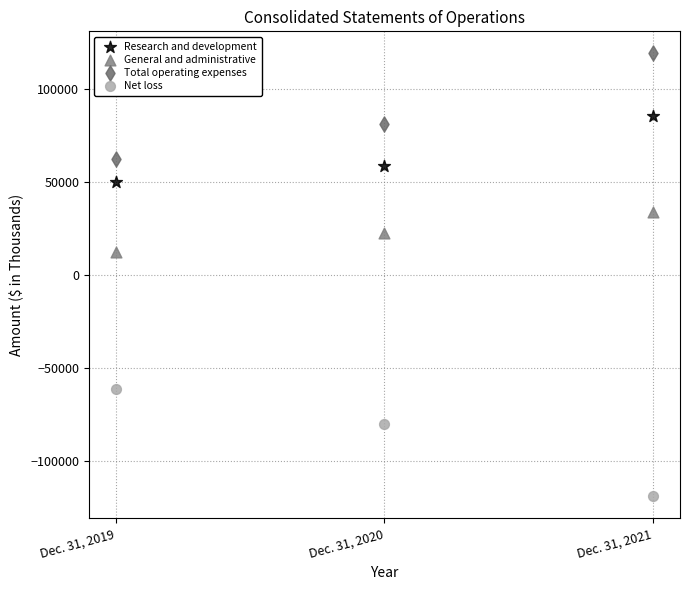

Which series reaches the maximum Y coordinate?

Total operating expenses